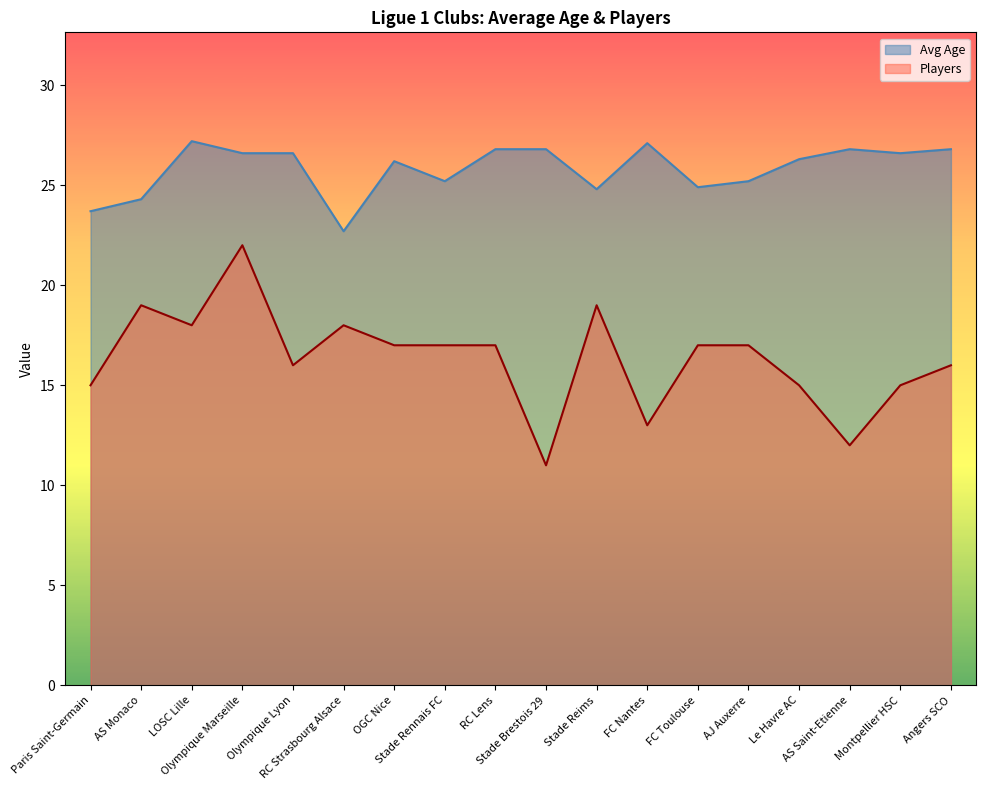

What is the difference between the second highest and second lowest values in the Avg Age series?

3.4